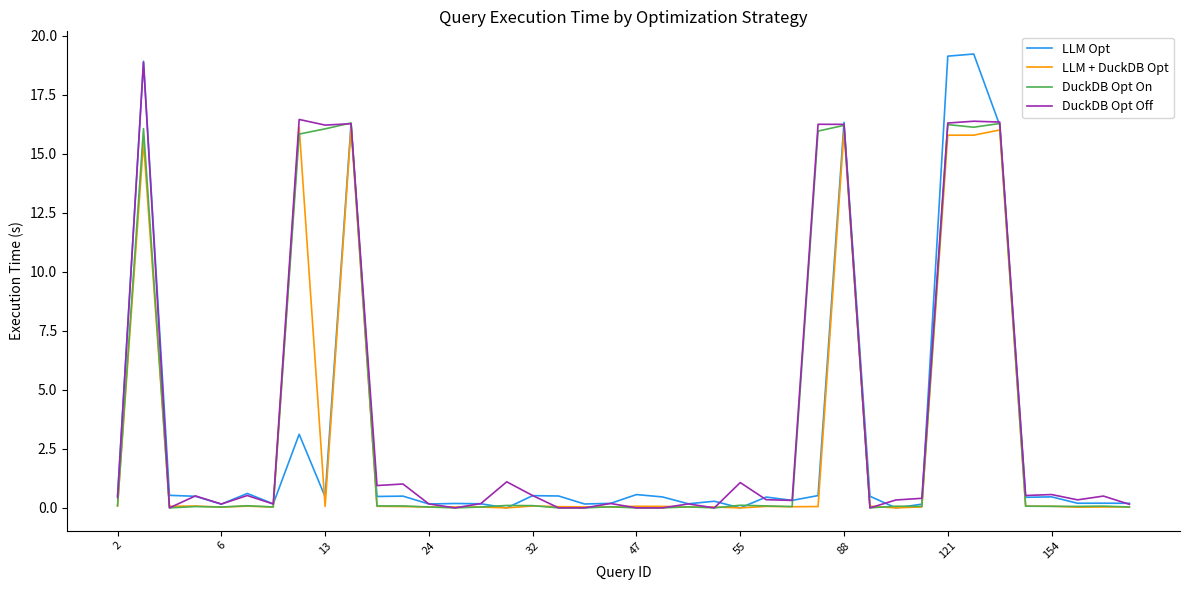

List the series in order of their overall mean, lowest first.

LLM + DuckDB Opt, LLM Opt, DuckDB Opt On, DuckDB Opt Off